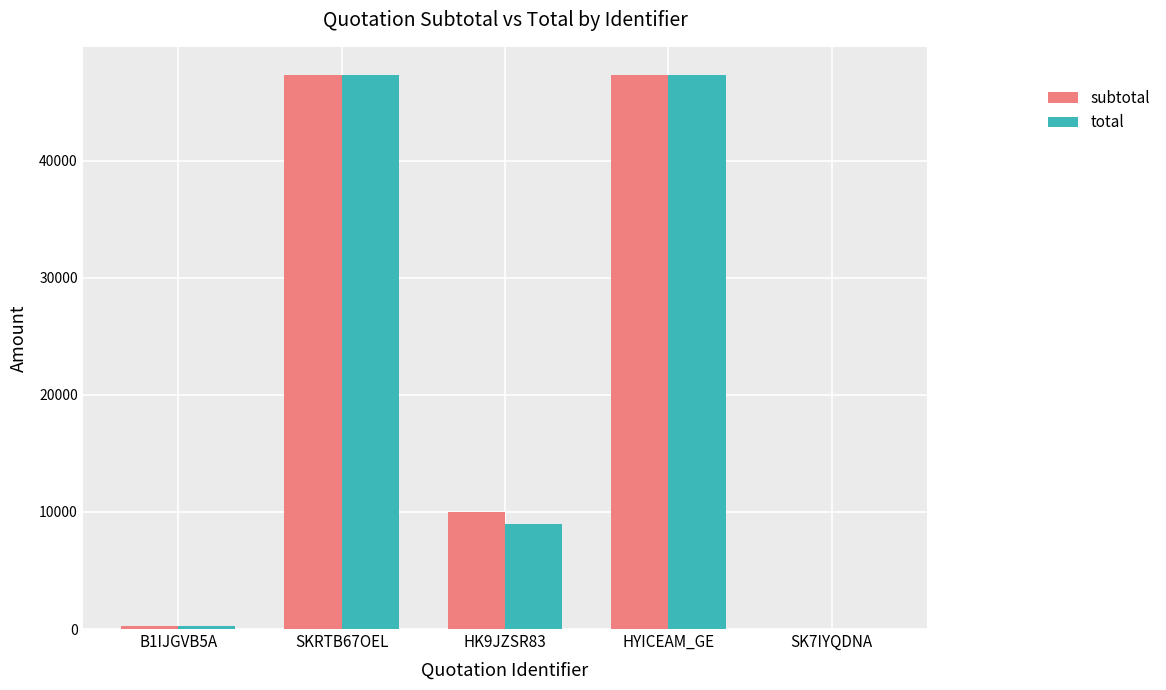

Count the number of categories in the chart.

5